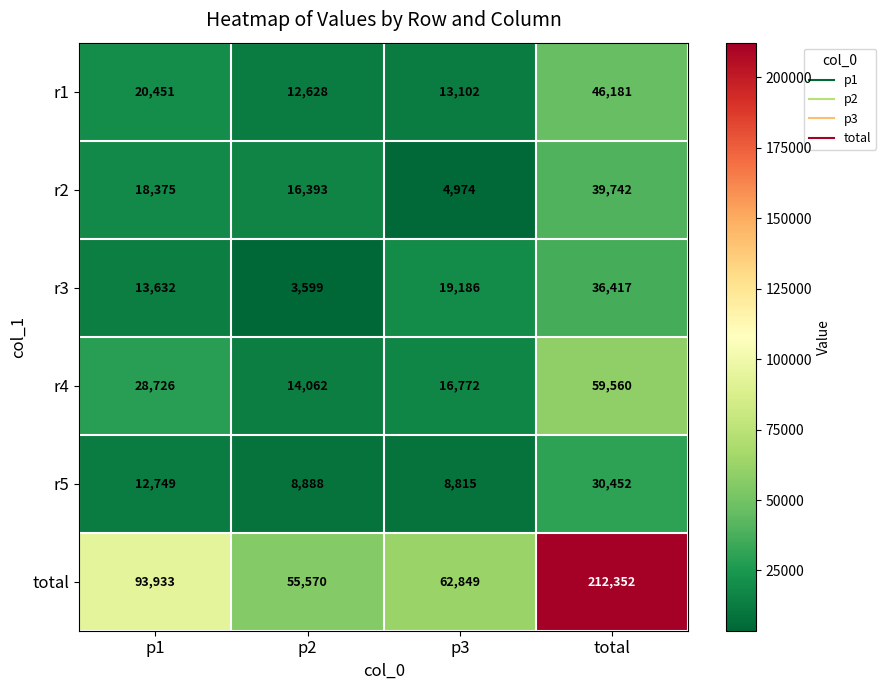

True or false: total has a value of 19521 at p1.

False